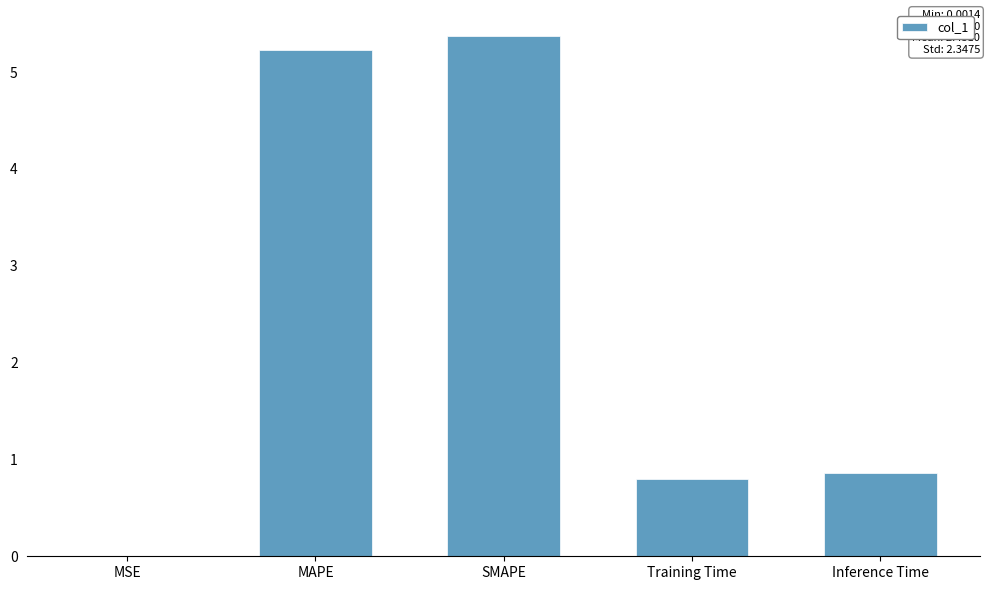

Count the number of data series in this chart.

1